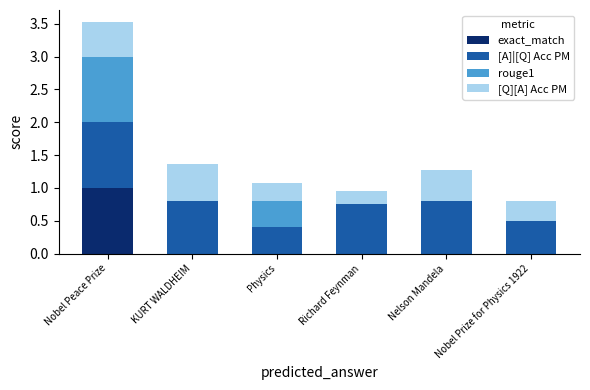

Does the chart contain stacked bars?

Yes